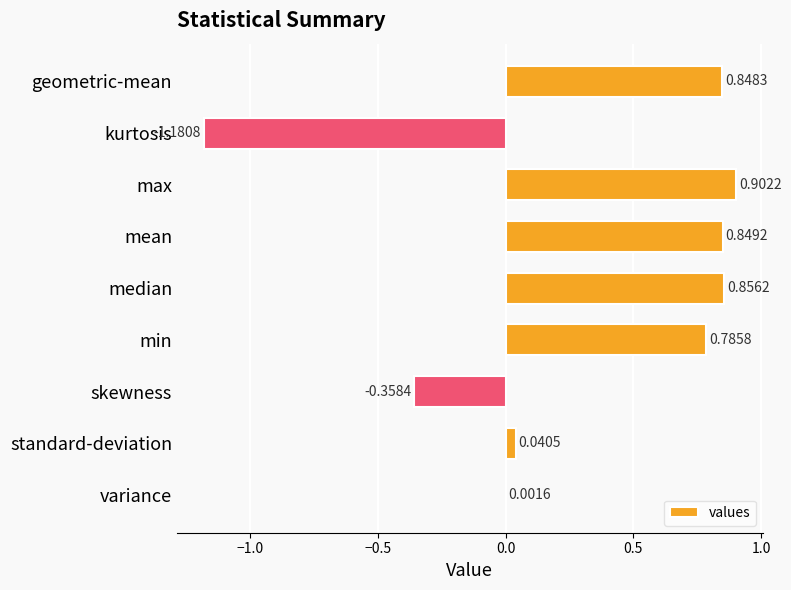

How many categories are shown in the chart?

9